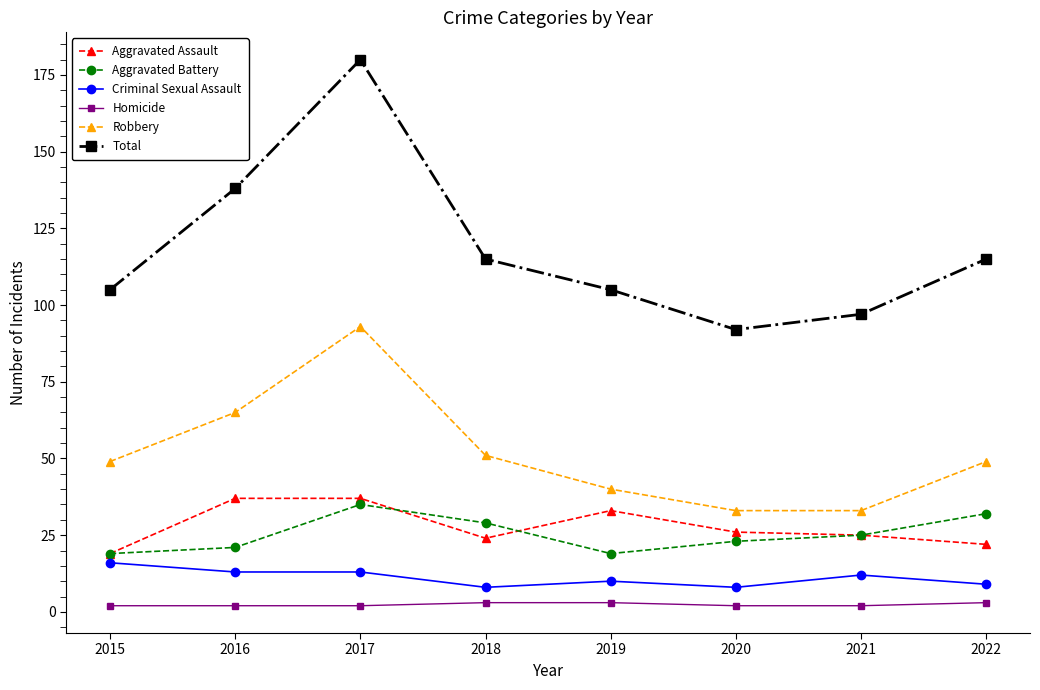

The value of Aggravated Battery at 2020 is 40. True or false?

False